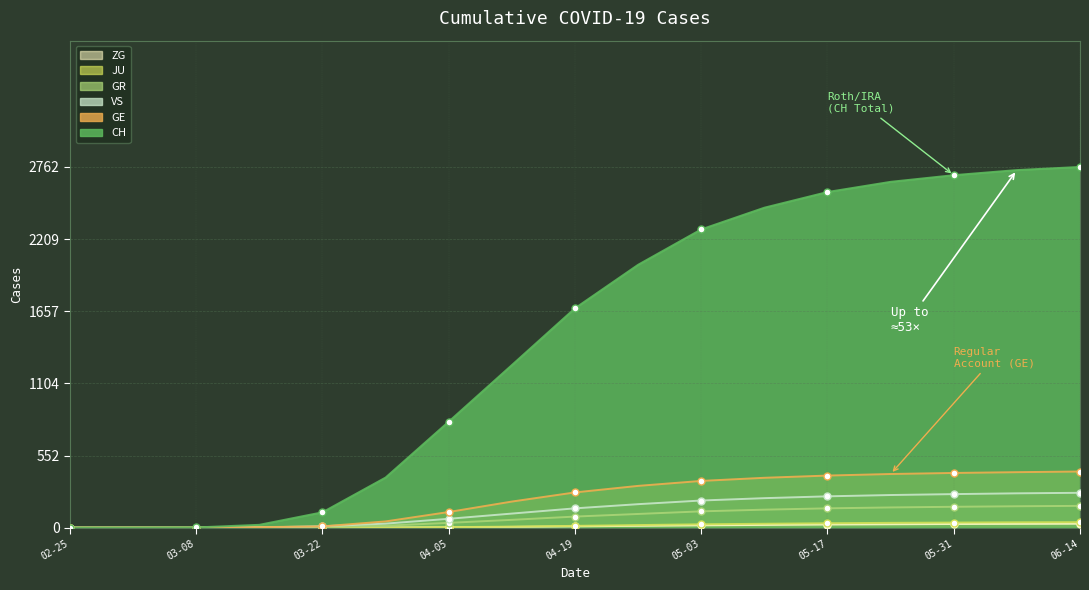

What is the maximum value for GE?

430